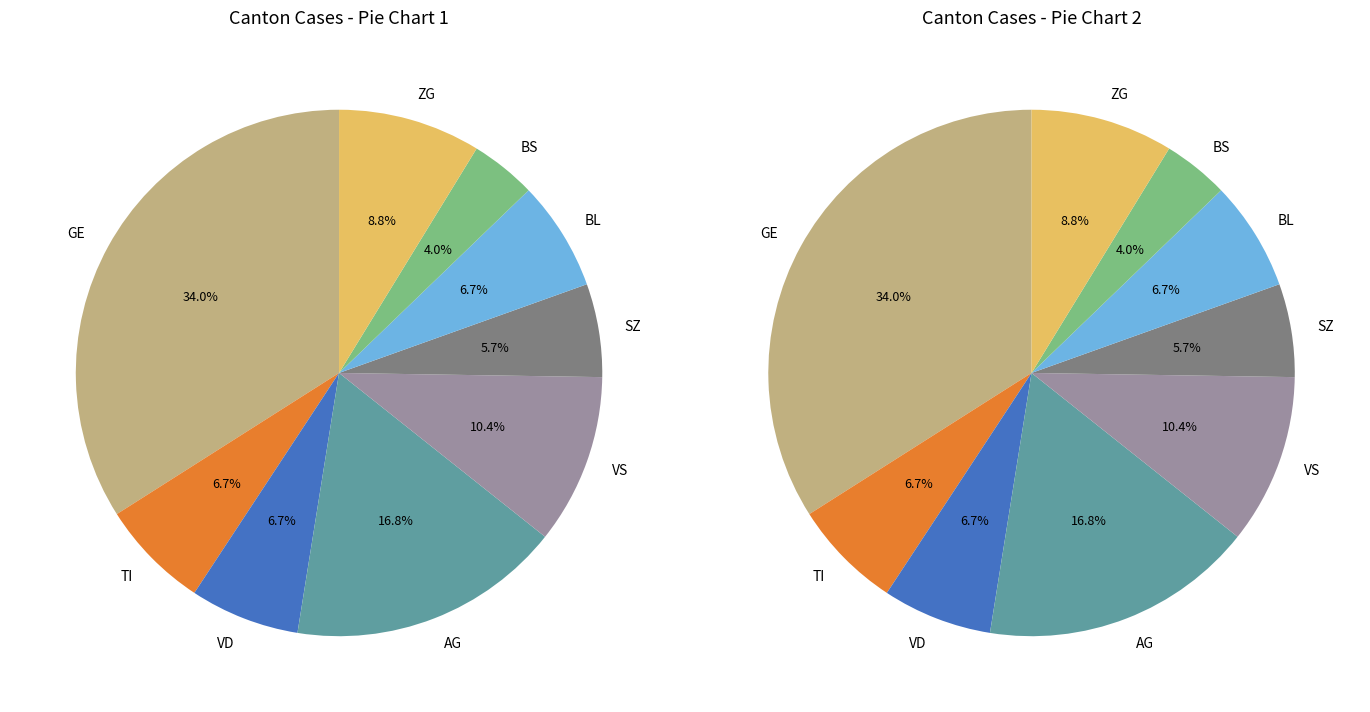

Is the sum of 24 and 25 greater than half?

No